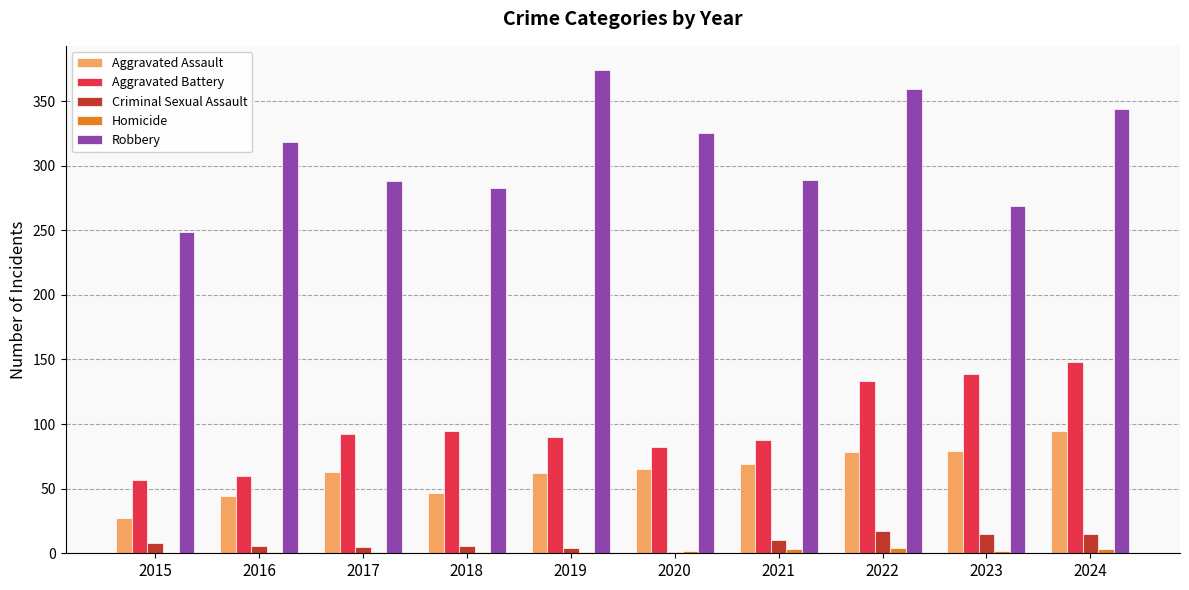

What is the sum of all Homicide values?

18